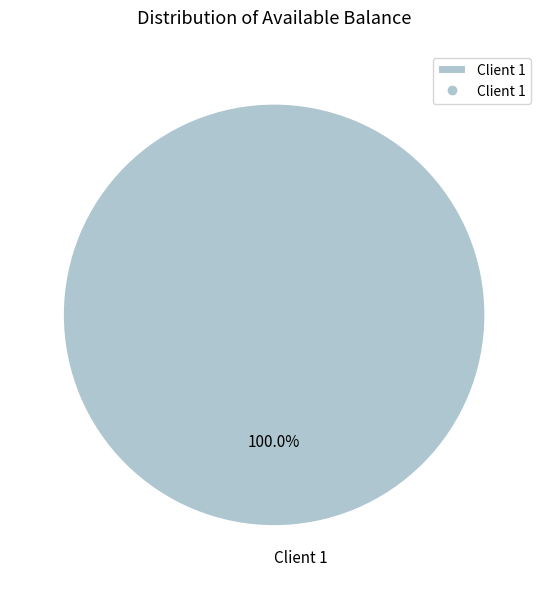

Rank the categories by value from lowest to highest.

Client 1